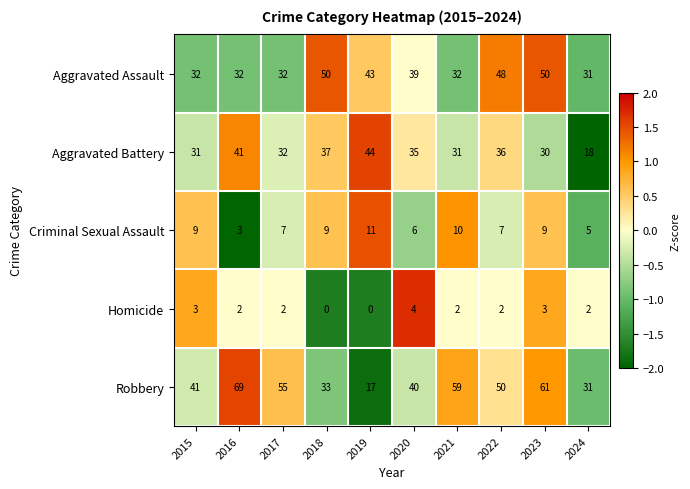

What is the minimum value for Aggravated Assault?

31